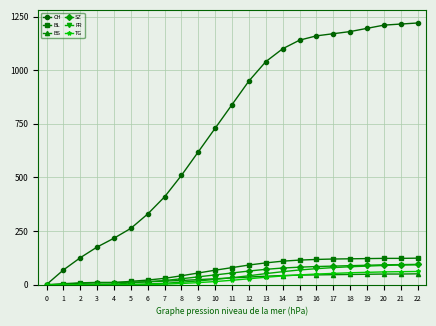

Is the value of BL at 19 greater than the value of TG at 6?

Yes